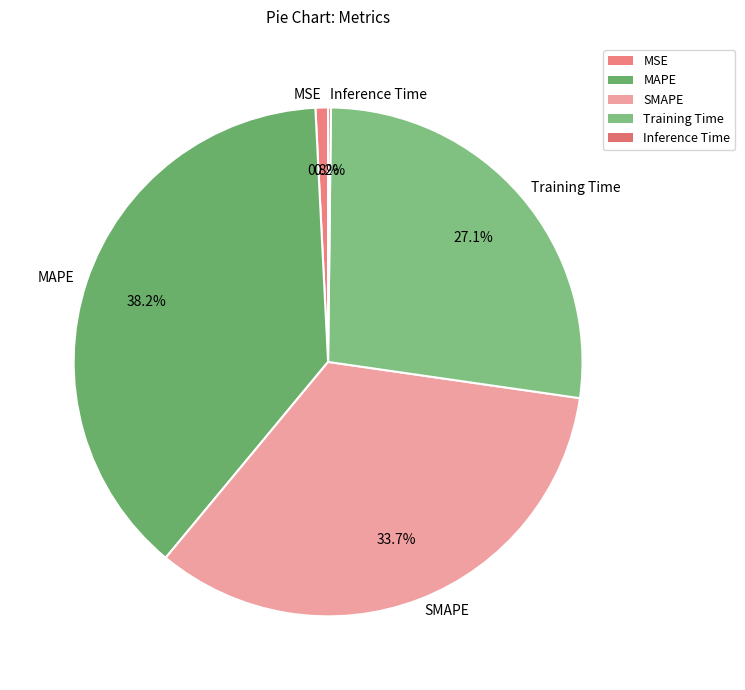

Is the sum of MSE and SMAPE greater than half?

No